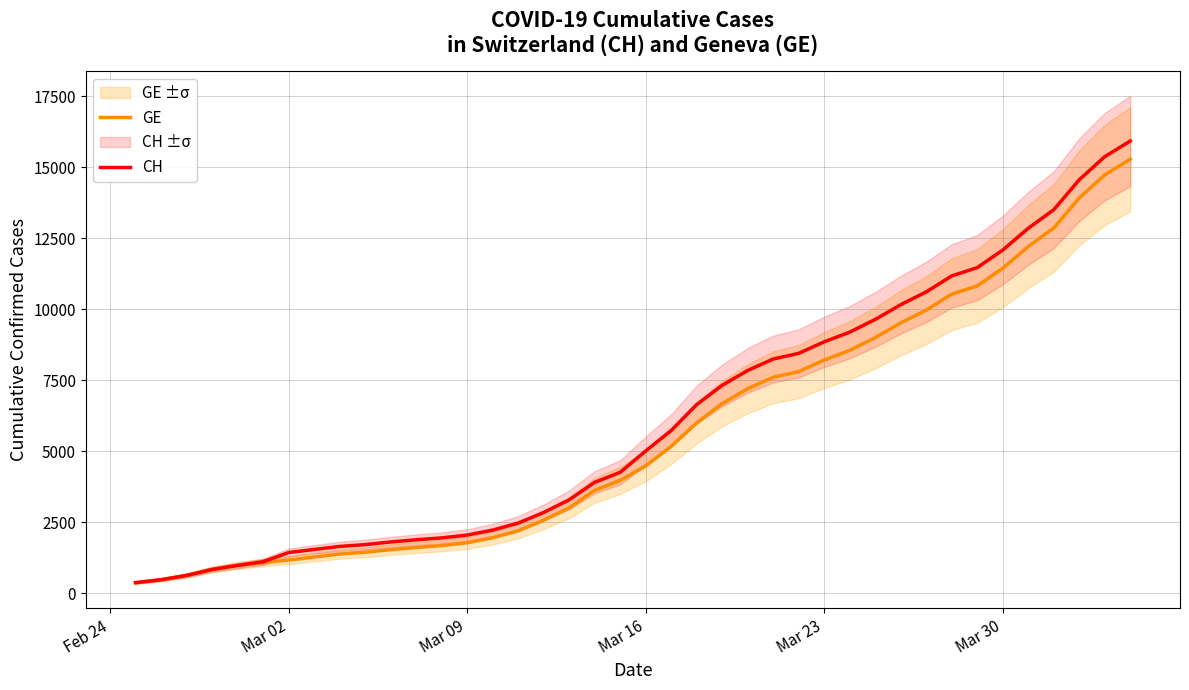

Is the value of CH at 37 greater than the value of GE at Mar 02?

Yes